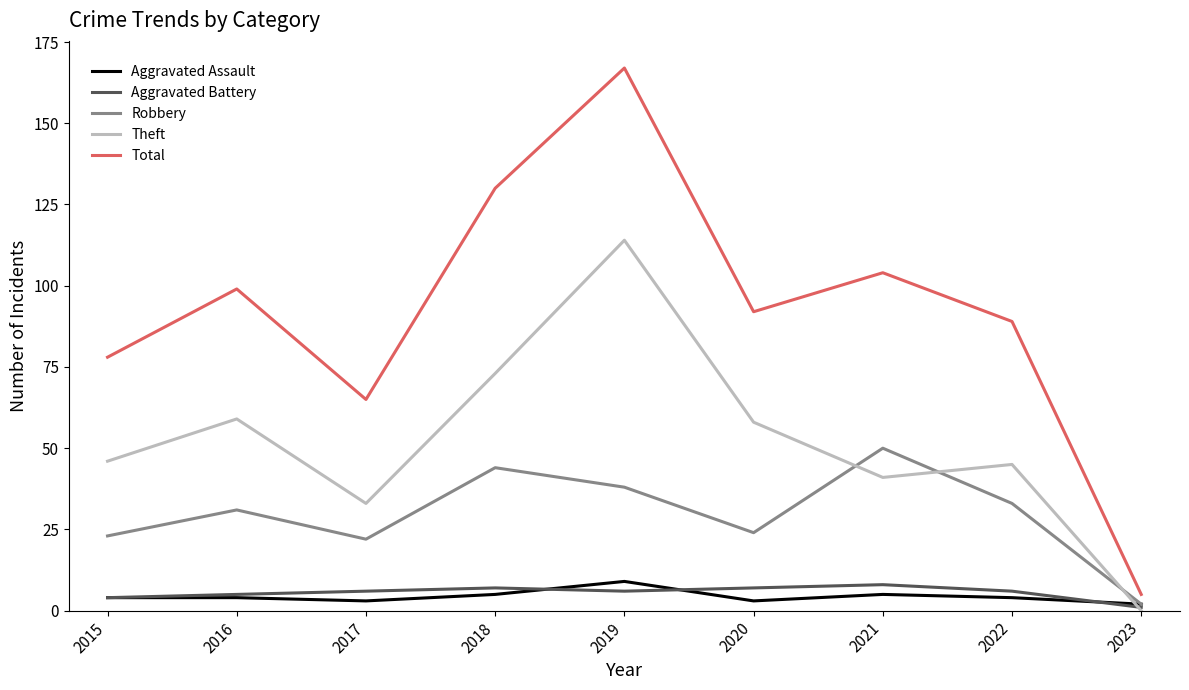

The value of Robbery at 2022 is 33. True or false?

True